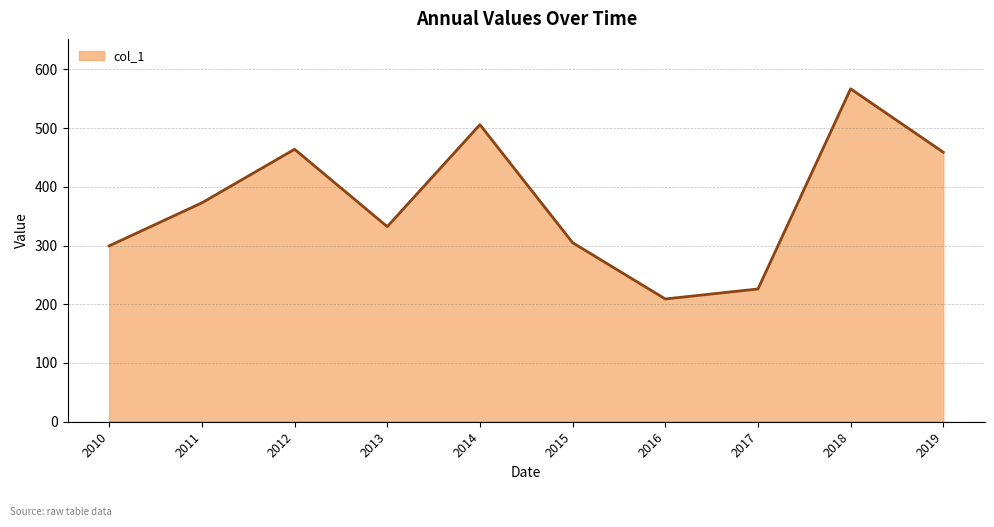

How many values exceed 372?

5